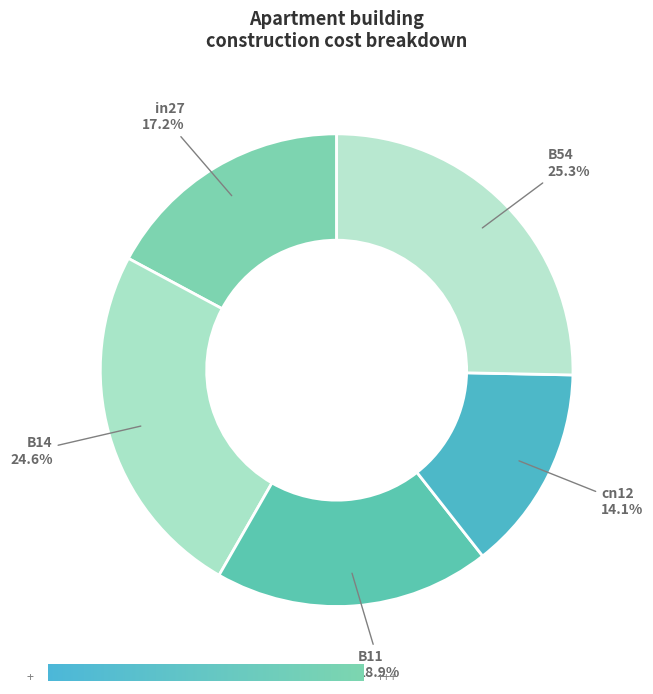

Is there a majority slice in this chart?

No